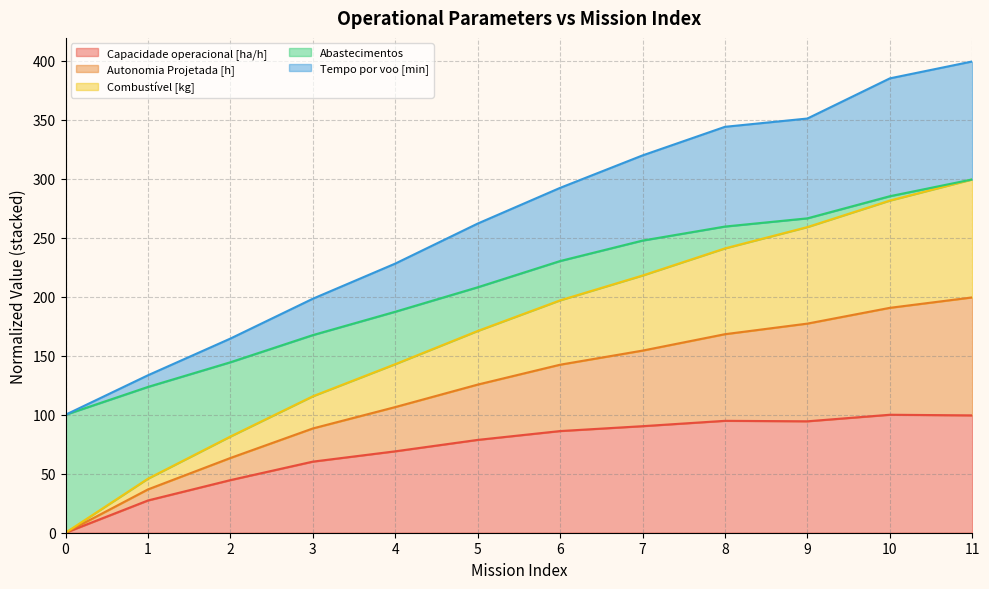

The value of Capacidade operacional [ha/h] at 6 is 31.6. True or false?

False